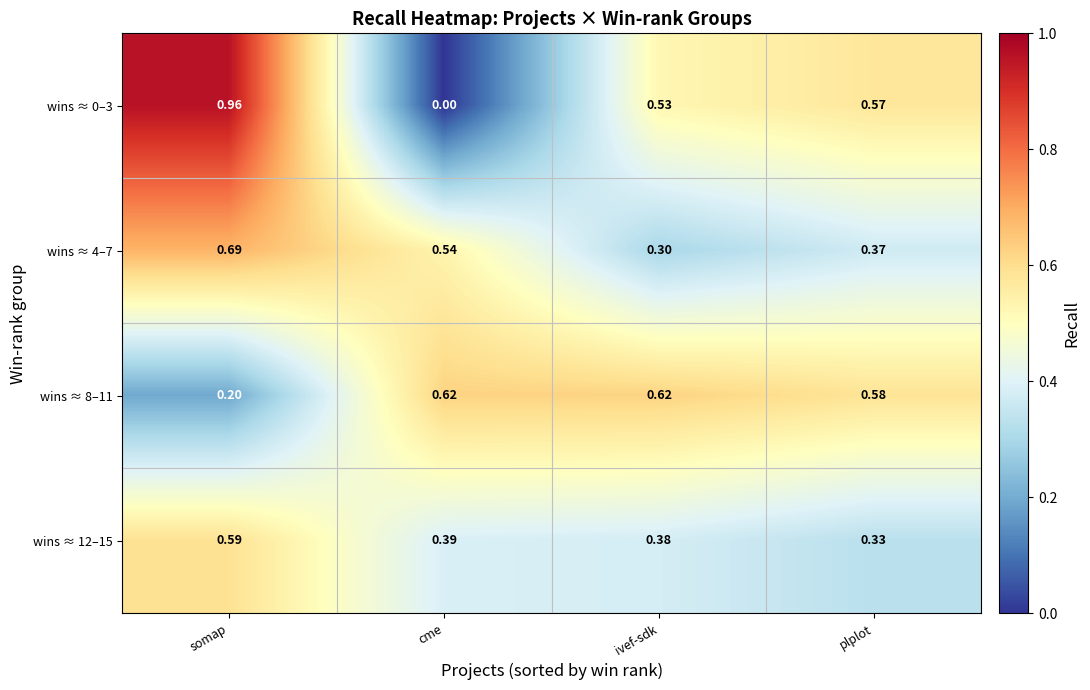

Where is wins ≈ 8–11 nearest to the value 0?

somap